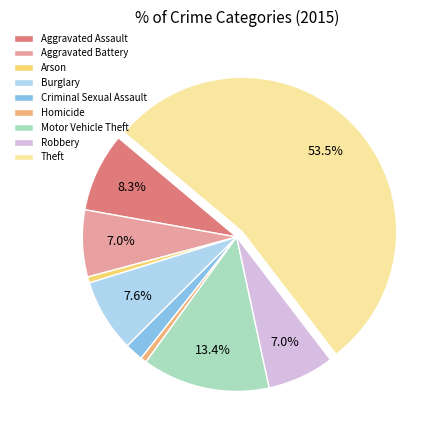

Is it true that Aggravated Assault is 1% of the pie?

False